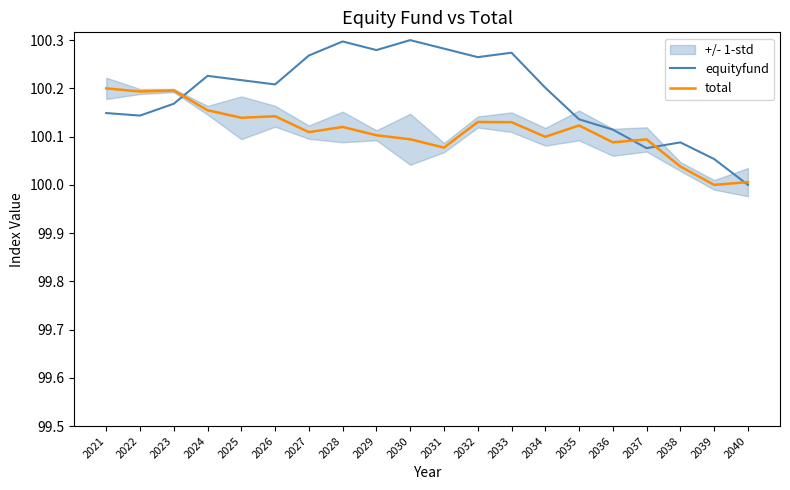

Rank the series by their average value, from lowest to highest.

total, equityfund